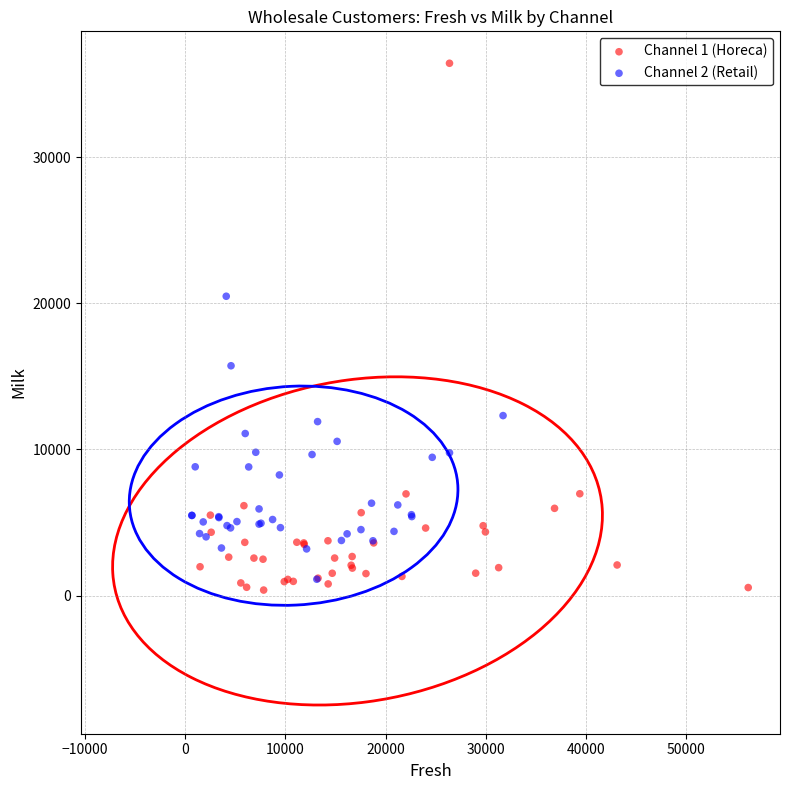

What are all the series names shown in the legend?

Channel 1 (Horeca), Channel 2 (Retail)